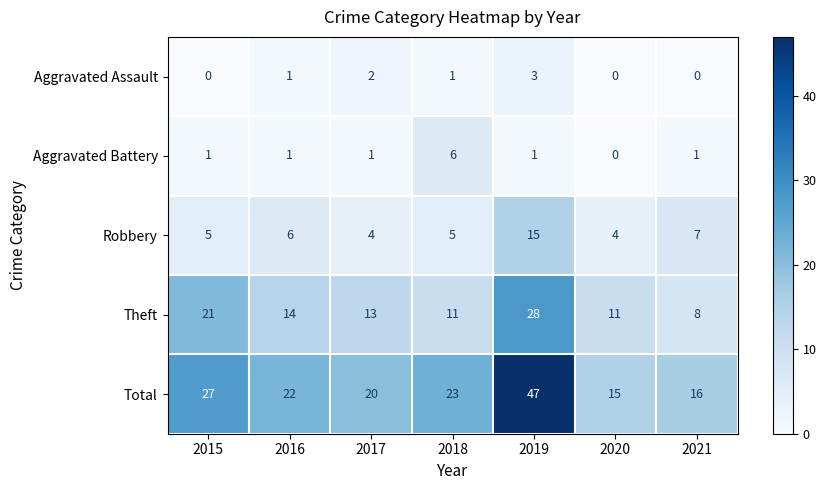

How many values in the Aggravated Battery series are below 1?

1